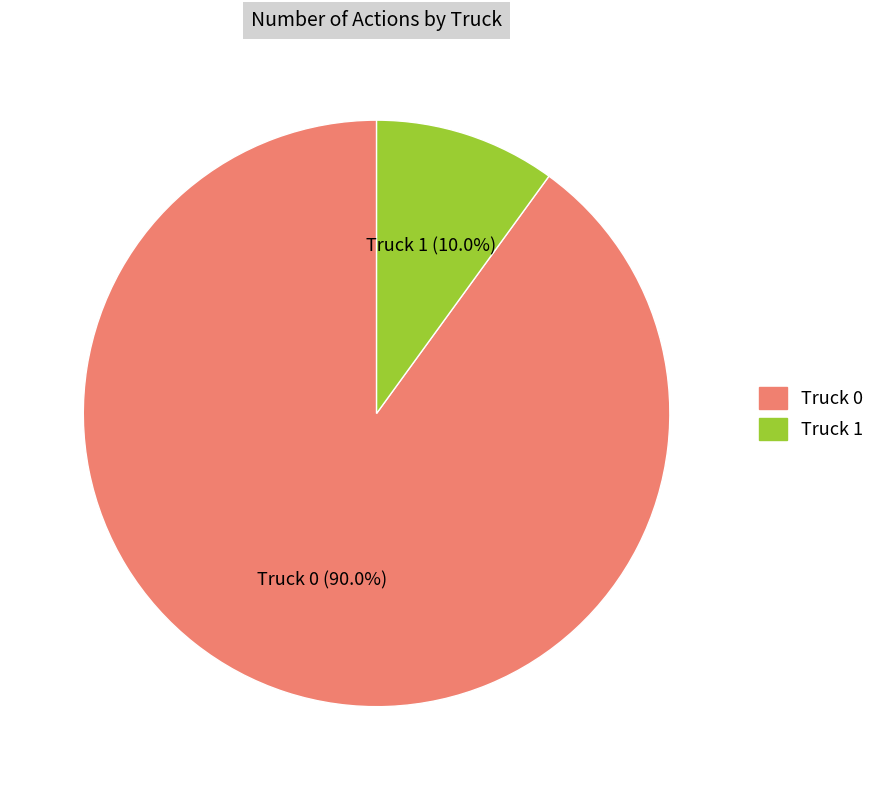

What portion of the pie excludes Truck 0?

10.0%